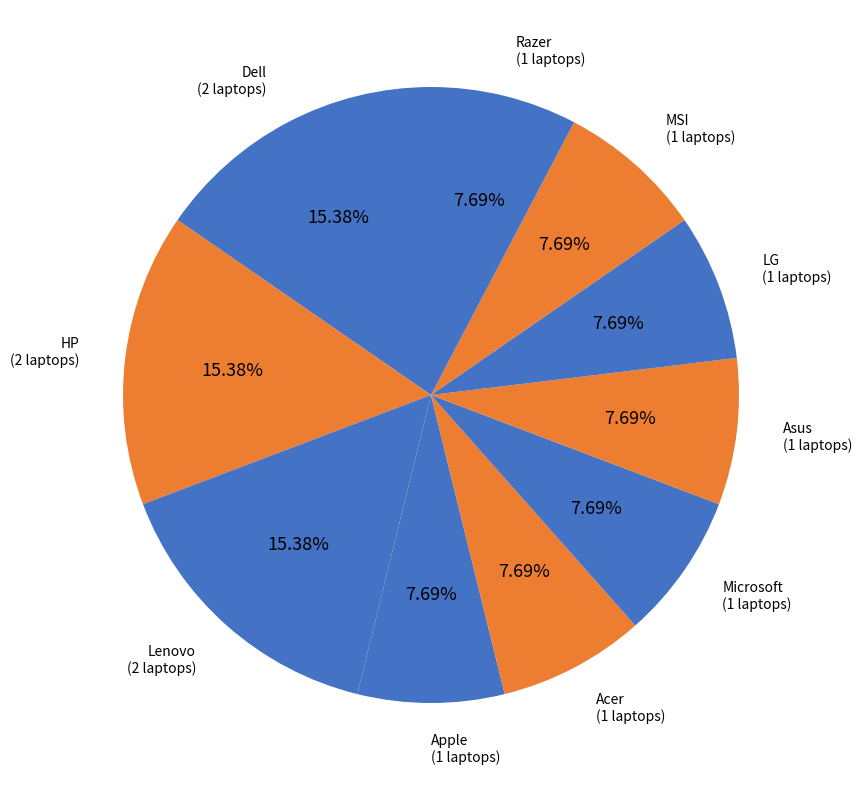

Is there any slice that represents more than half of the pie?

No